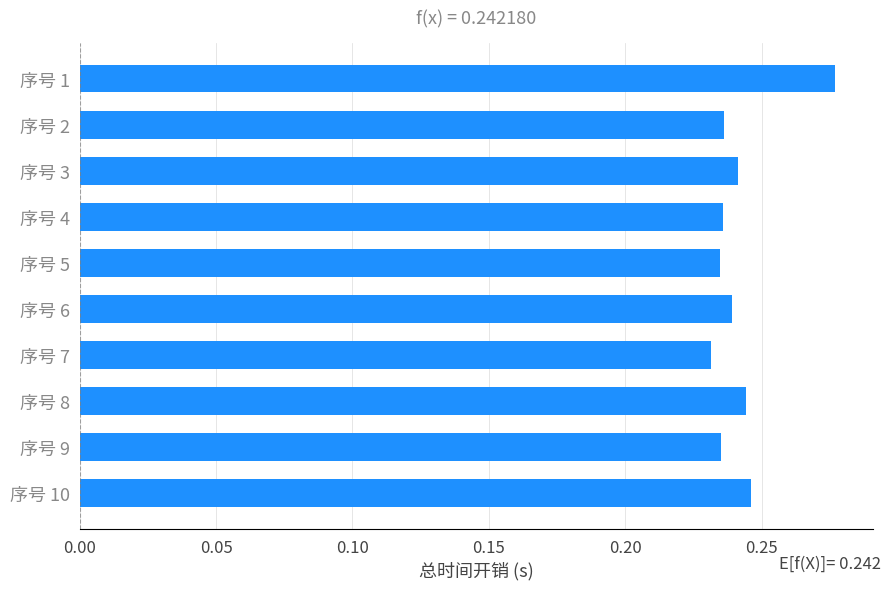

True or false: the data shows 0.4 at 序号 6.

False